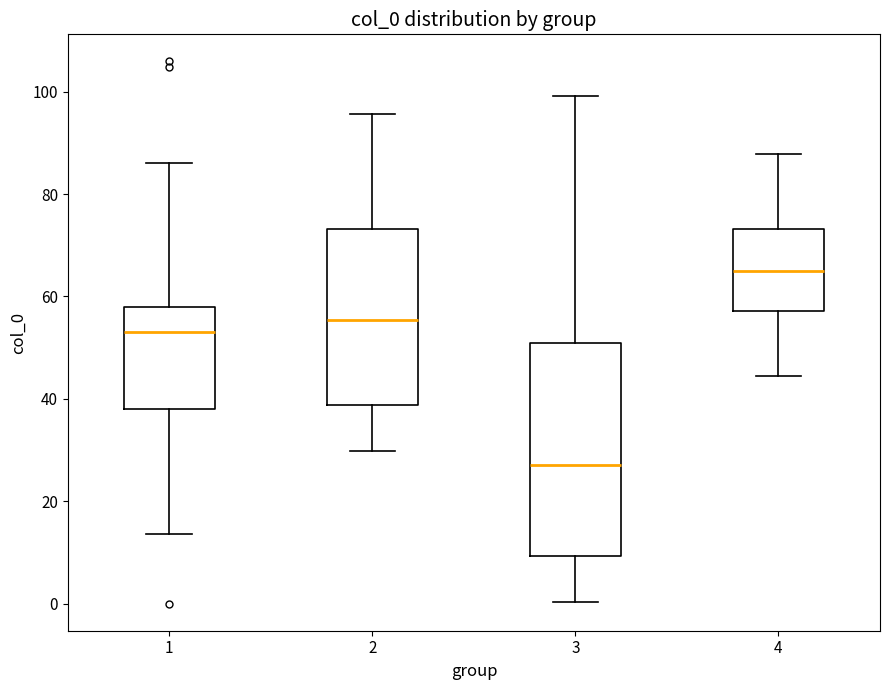

Reading left to right, transcribe this box plot: for each box, give where its median line is, the range the box spans, and where its two whiskers end, as read against the y-axis. The values are not printed on the chart, so give them approximately, as read against the axis.

1: median 54, box 38 to 58, whiskers 14 to 86
2: median 56, box 38 to 74, whiskers 30 to 96
3: median 28, box 10 to 50, whiskers 0 to 100
4: median 64, box 58 to 74, whiskers 44 to 88